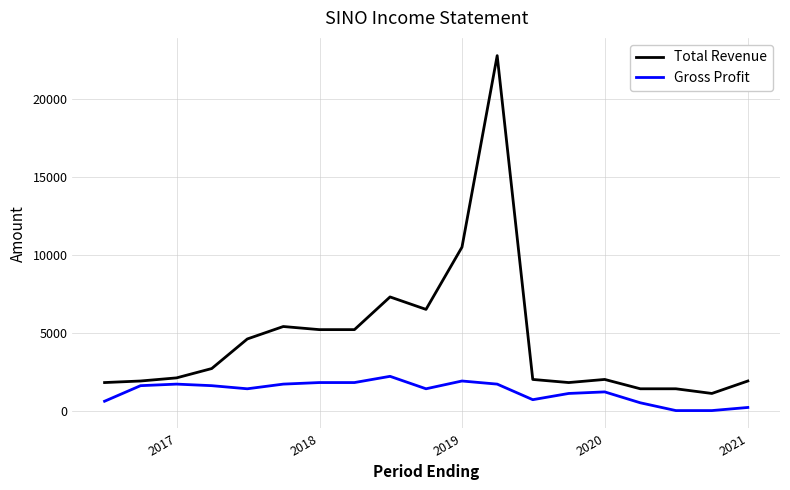

What are all the series names shown in the legend?

Total Revenue, Gross Profit